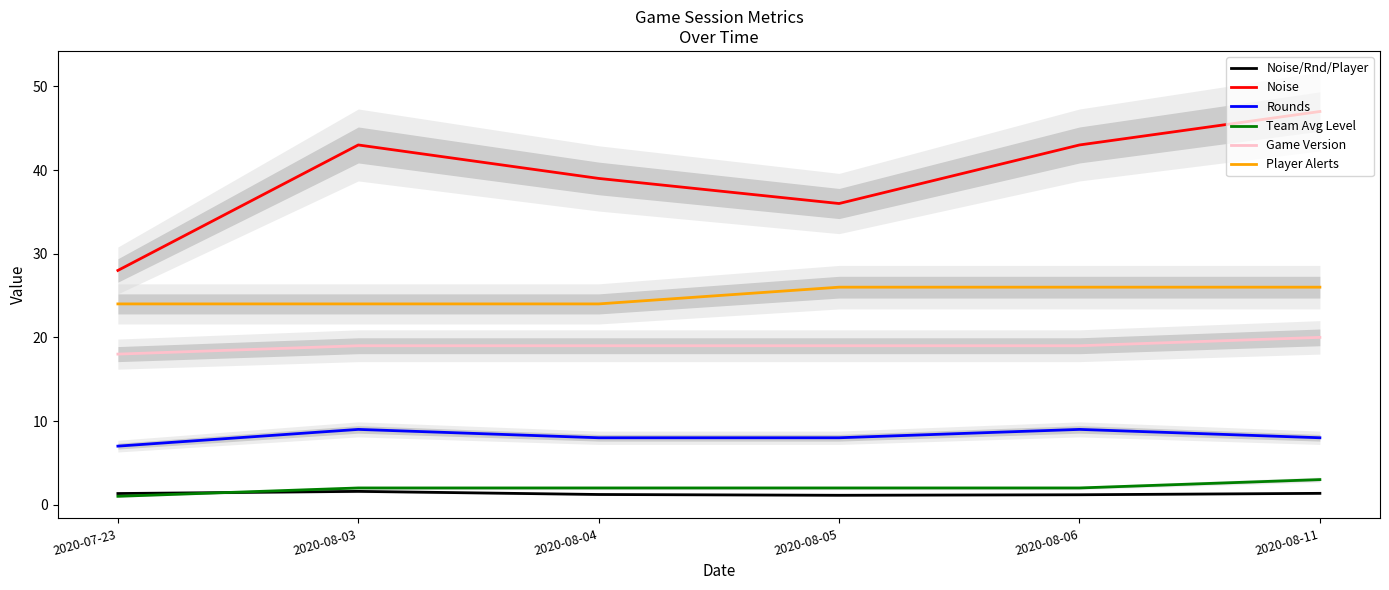

What are all the series names shown in the legend?

Noise/Rnd/Player, Noise, Rounds, Team Avg Level, Game Version, Player Alerts